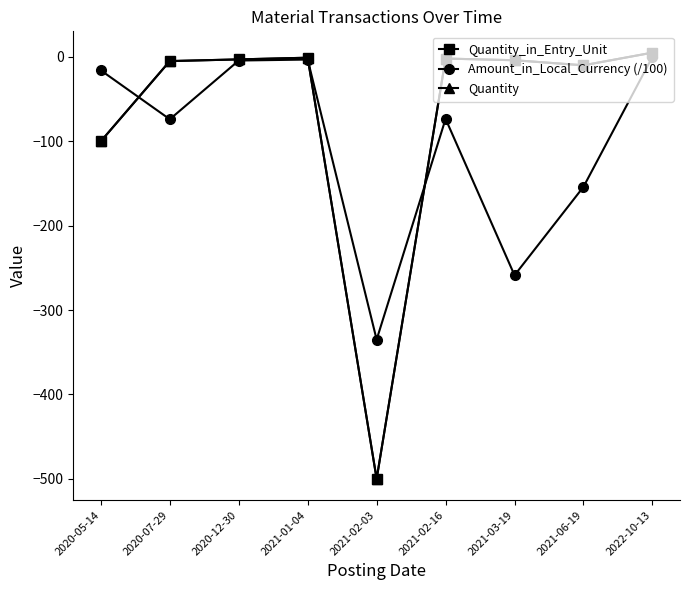

Reading left to right, list all the values displayed in this chart.

Quantity_in_Entry_Unit: 2020-05-14=-100.0	2020-07-29=-5.0	2020-12-30=-3.0	2021-01-04=-1.0	2021-02-03=-500.0	2021-02-16=-2.0	2021-03-19=-4.0	2021-06-19=-10.0	2022-10-13=5.0
Amount_in_Local_Currency (/100): 2020-05-14=-16.0	2020-07-29=-74.0	2020-12-30=-4.3	2021-01-04=-3.2	2021-02-03=-335.0	2021-02-16=-73.5	2021-03-19=-258.8	2021-06-19=-154.0	2022-10-13=0.0
Quantity: 2020-05-14=-100.0	2020-07-29=-5.0	2020-12-30=-3.0	2021-01-04=-1.0	2021-02-03=-500.0	2021-02-16=-2.0	2021-03-19=-4.0	2021-06-19=-10.0	2022-10-13=5.0